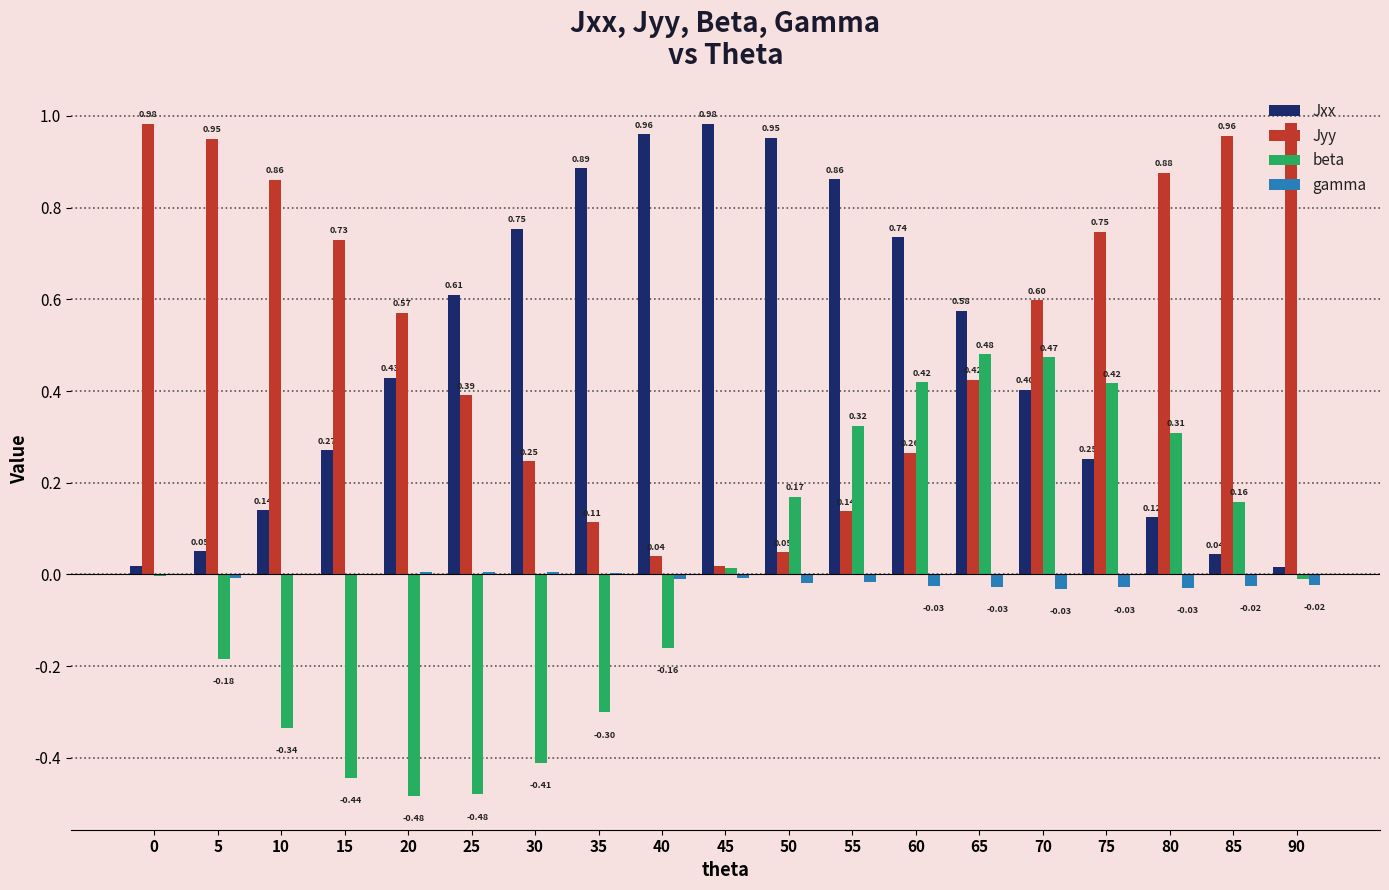

At which category is the sum across all series the highest?

65